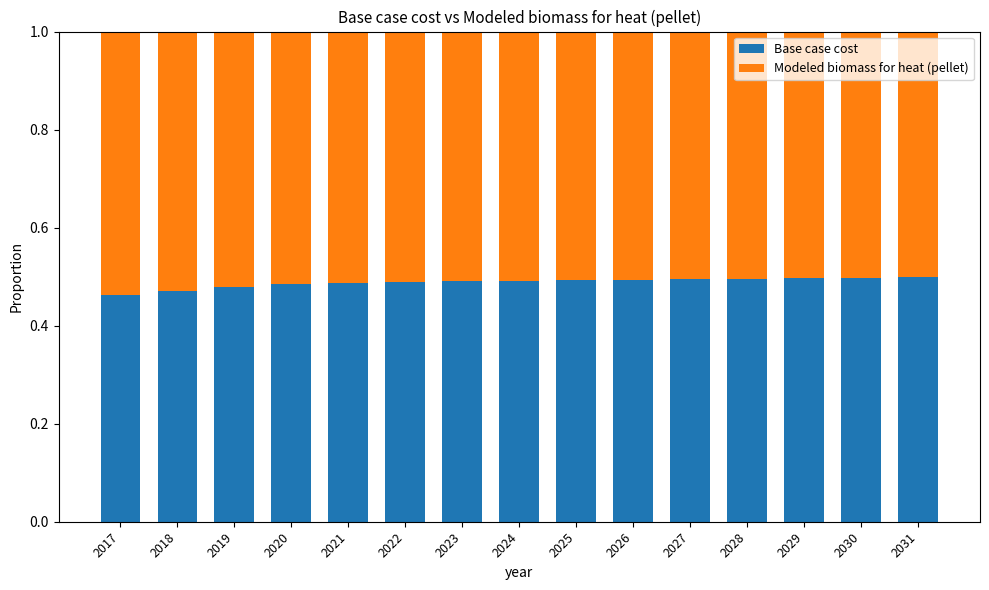

What is the total value across all series at 2022?

1.0